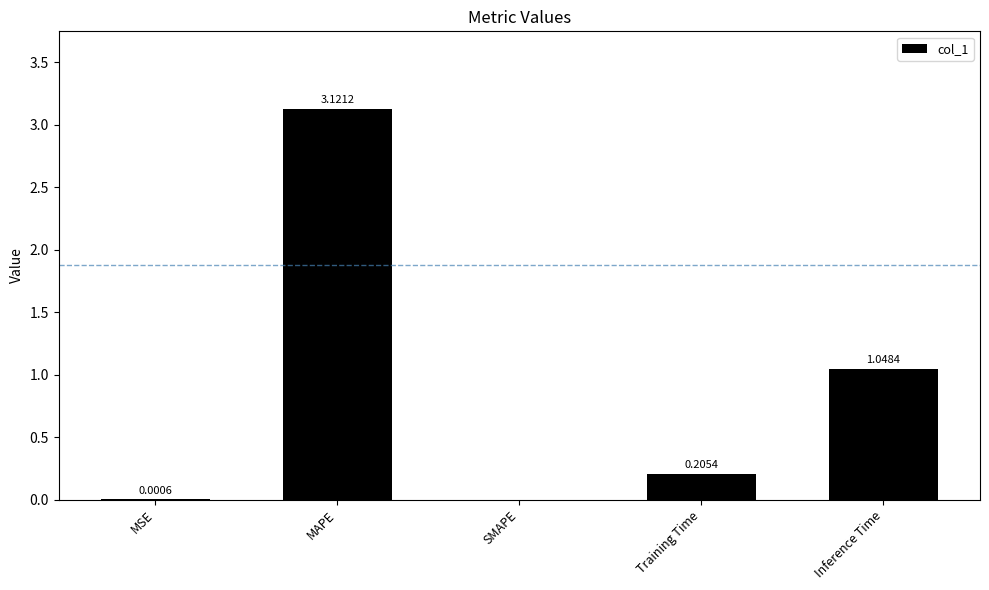

What is the sum of the values at Training Time and Inference Time?

1.3